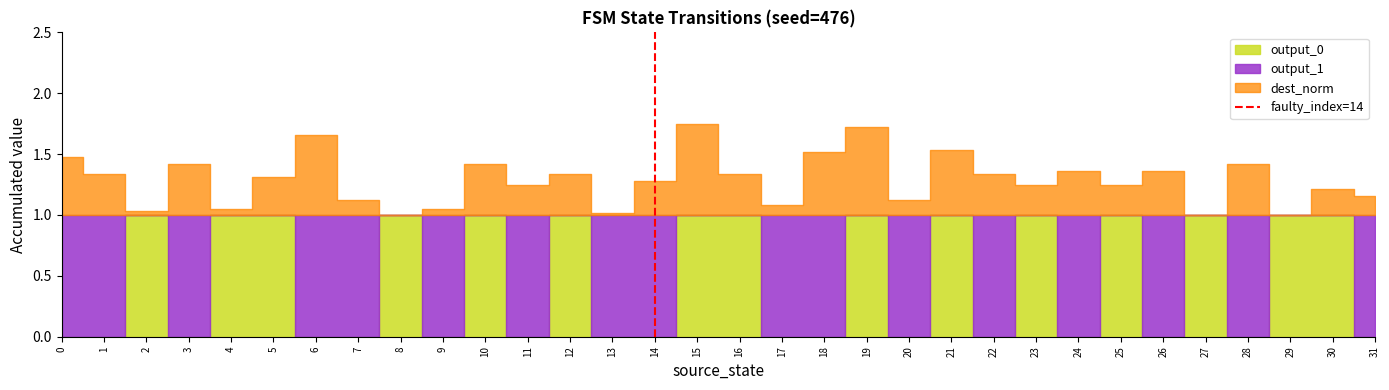

How many data points are less than 1?

1